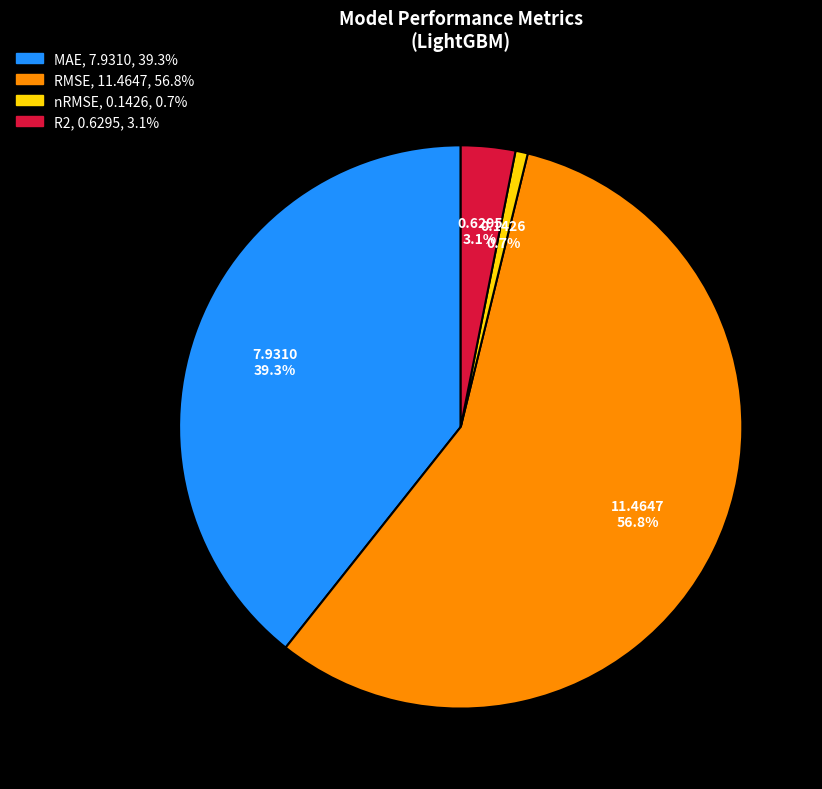

Count the number of slices in the pie.

4